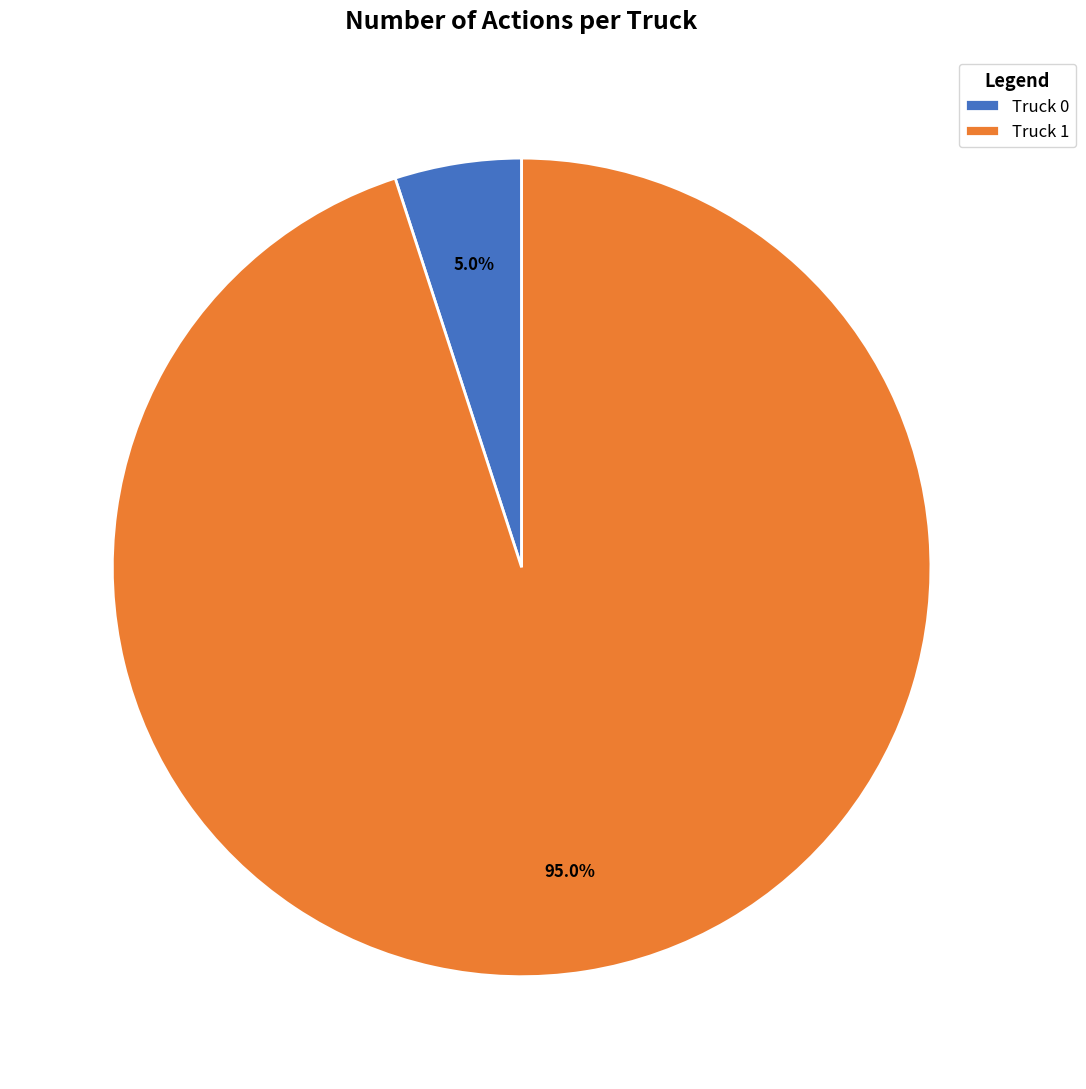

To the nearest percent, what is the combined percentage of Truck 1 and Truck 0?

100%